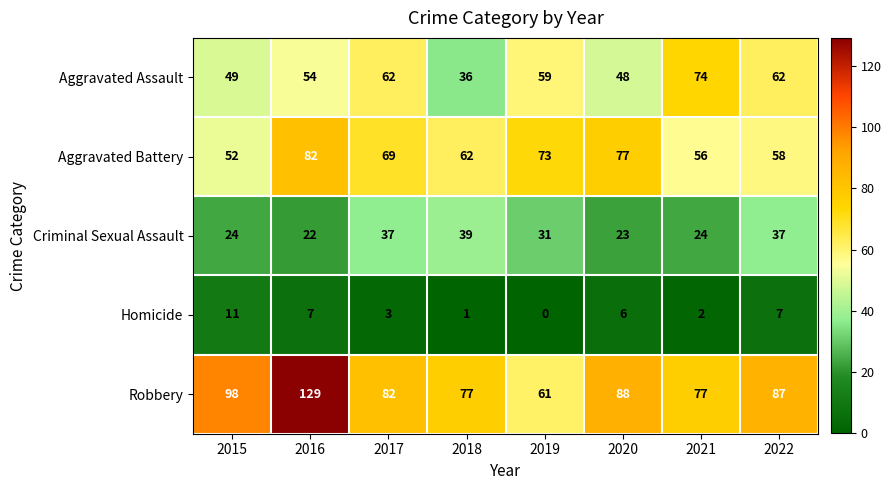

Rank the series at 2018 from highest to lowest value.

Robbery, Aggravated Battery, Criminal Sexual Assault, Aggravated Assault, Homicide